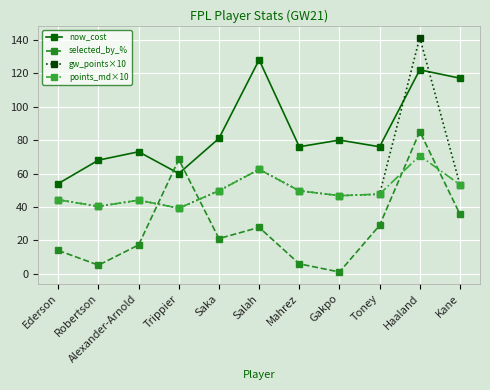

What is the difference between the now_cost values at Saka and Kane?

36.0